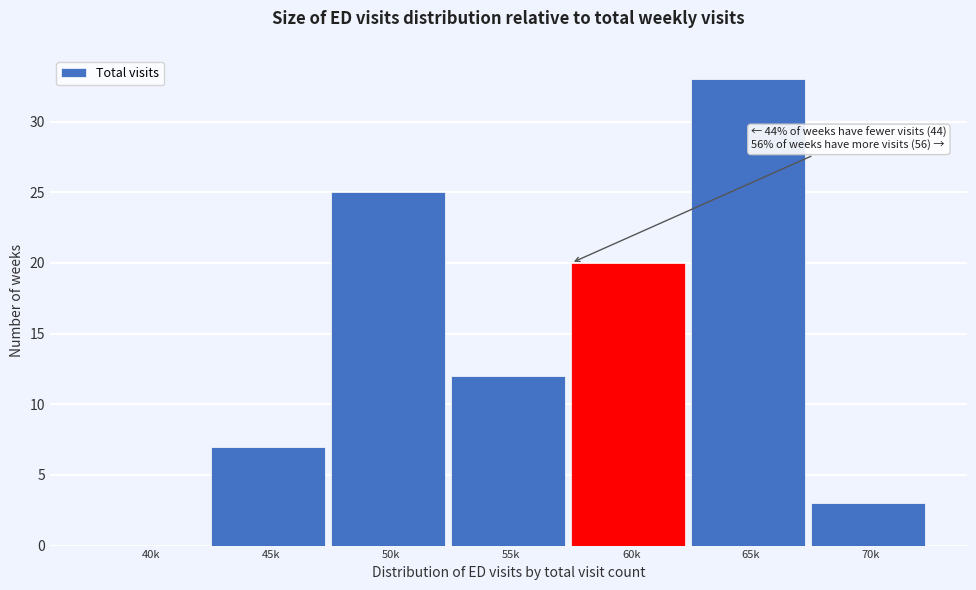

Reading left to right, list all the values displayed in this chart.

40k=0	45k=7	50k=25	55k=12	60k=20	65k=33	70k=3